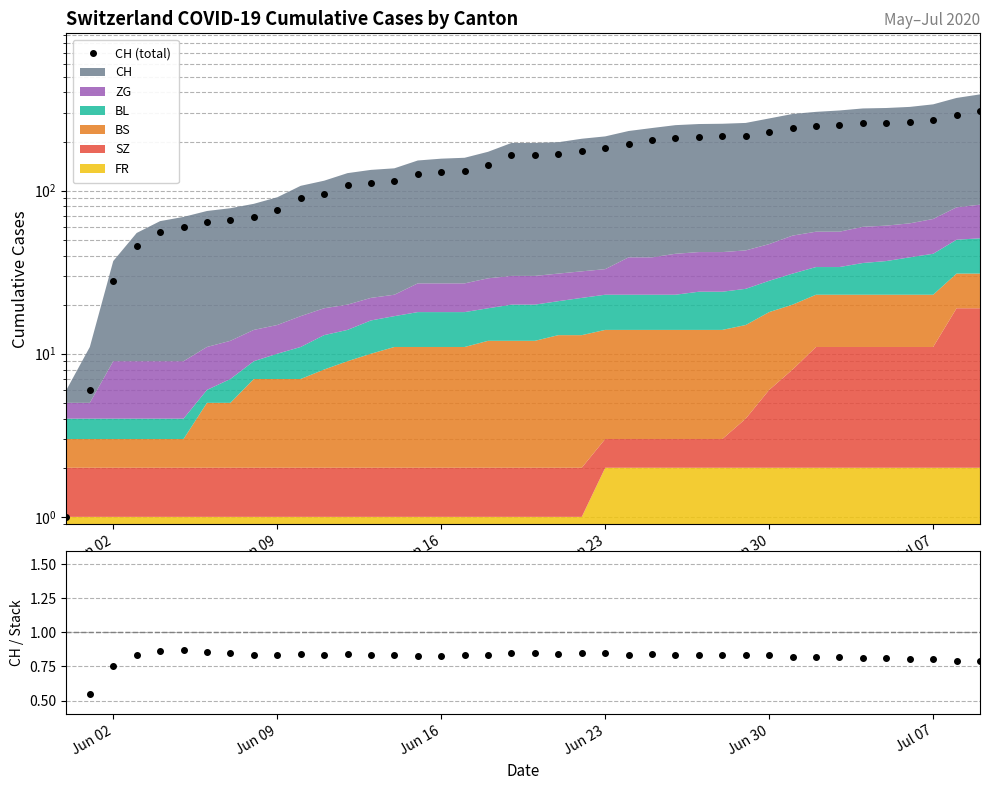

What is the greatest value displayed?

307